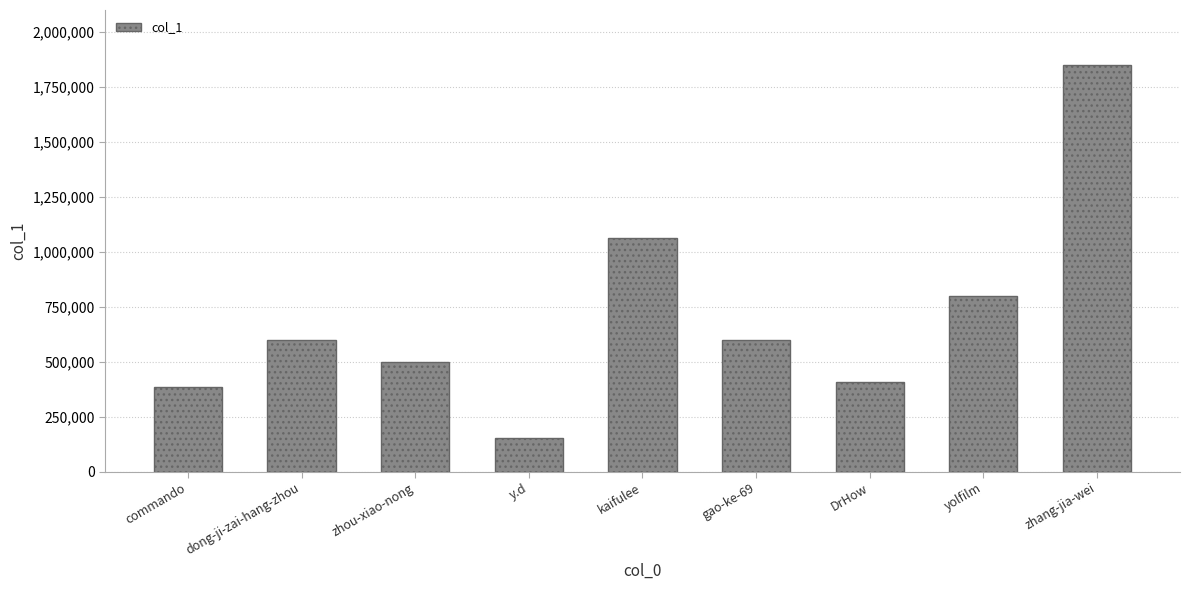

Which has a higher value, kaifulee or yolfilm?

kaifulee